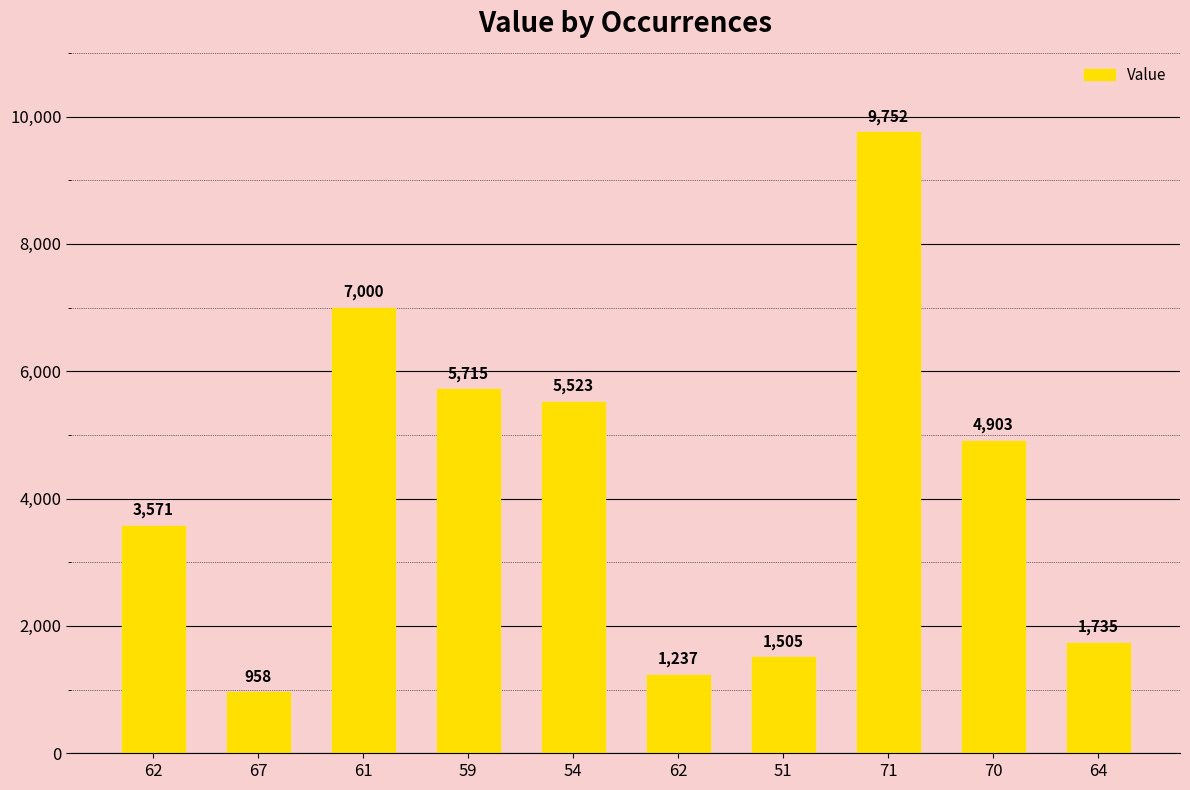

What is the label of the 6th bar from the left?

62